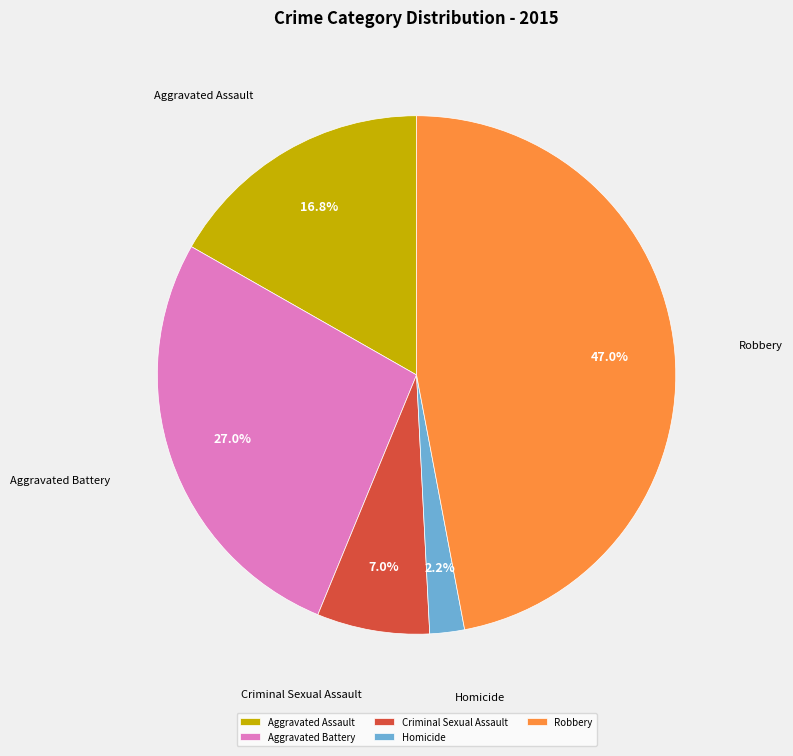

How many slices are in this pie chart?

5